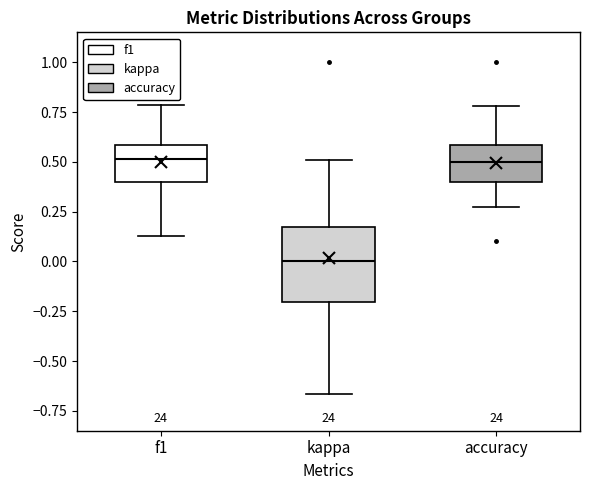

Which box is the tallest, from its lower edge to its upper edge?

kappa